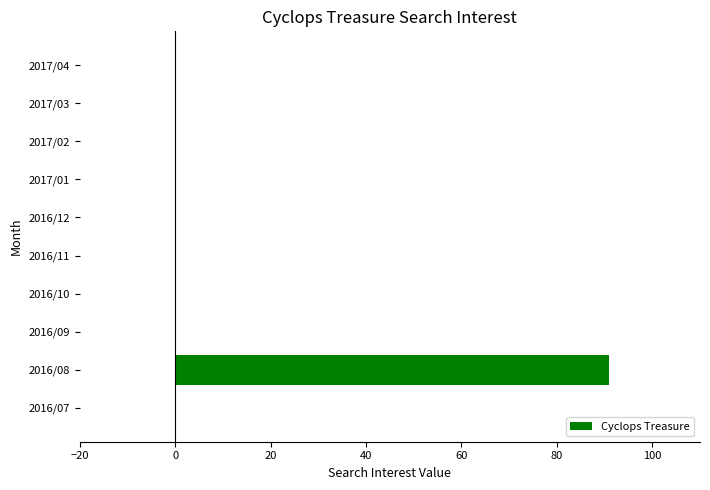

How many series are shown in this chart?

1